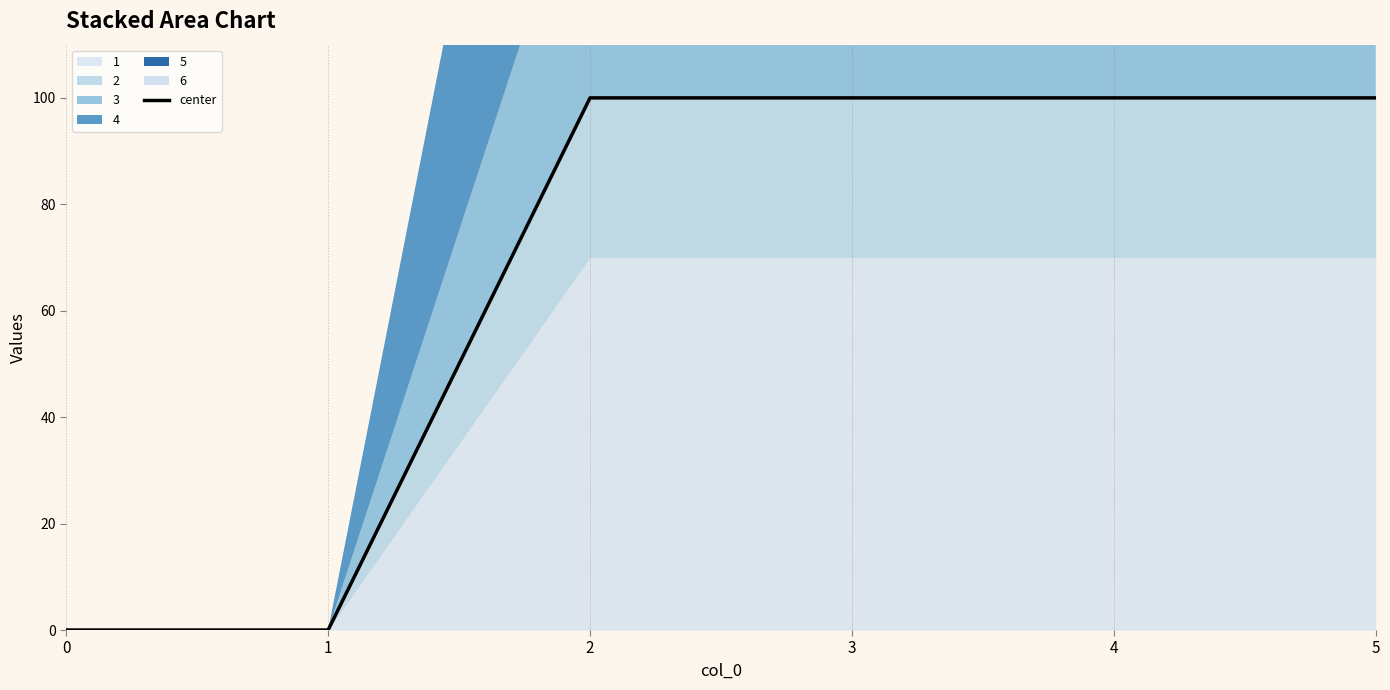

Reading left to right, what are all the values shown in this chart?

0=0	1=0	2=100	3=100	4=100	5=100